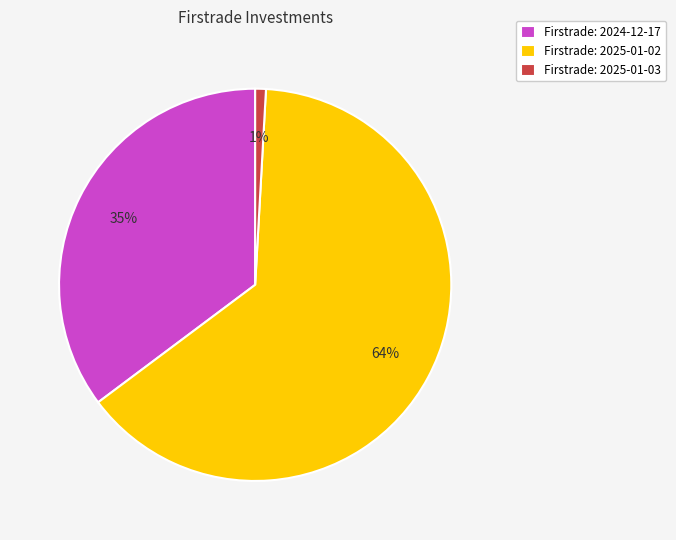

What percentage is the Firstrade: 2024-12-17 slice, to the nearest percent?

35%